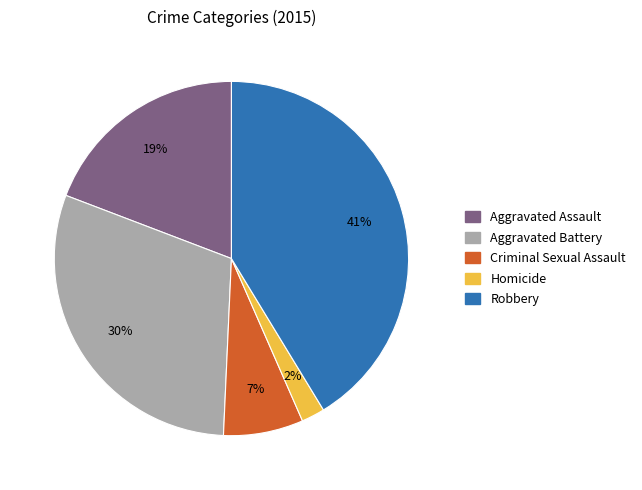

Rank the categories by value from lowest to highest.

Homicide, Criminal Sexual Assault, Aggravated Assault, Aggravated Battery, Robbery